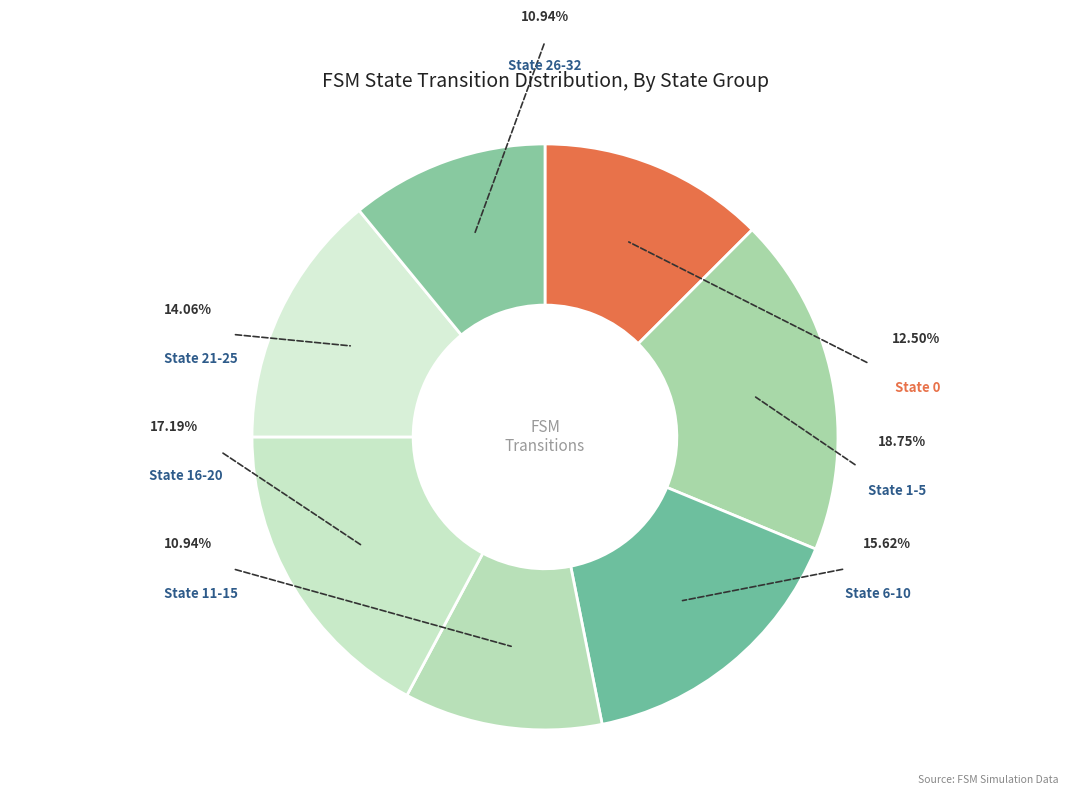

Which category has the biggest portion of the pie?

State 1-5